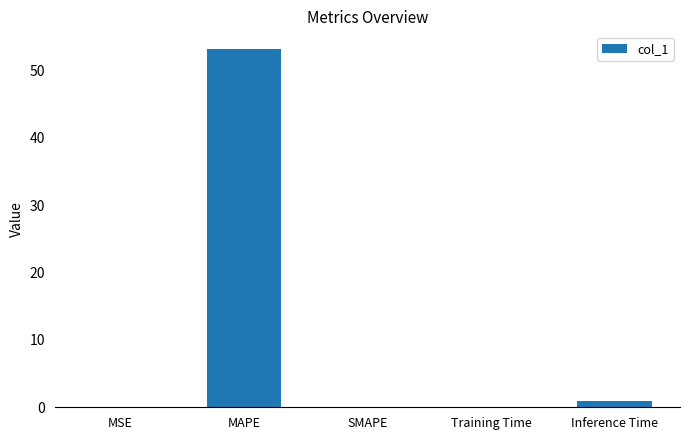

What is the change in value from MAPE to SMAPE?

-53.1